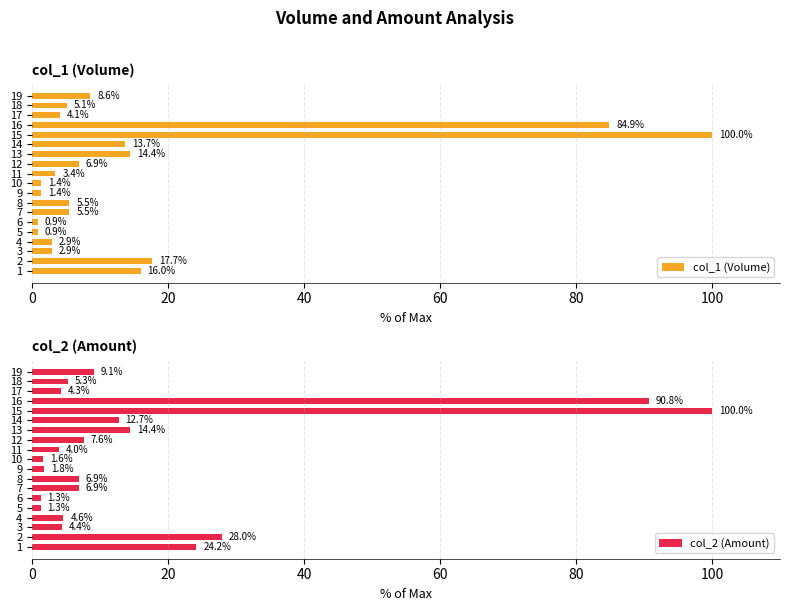

List the series in order of their peak value, highest first.

col_1 (Volume), col_2 (Amount)